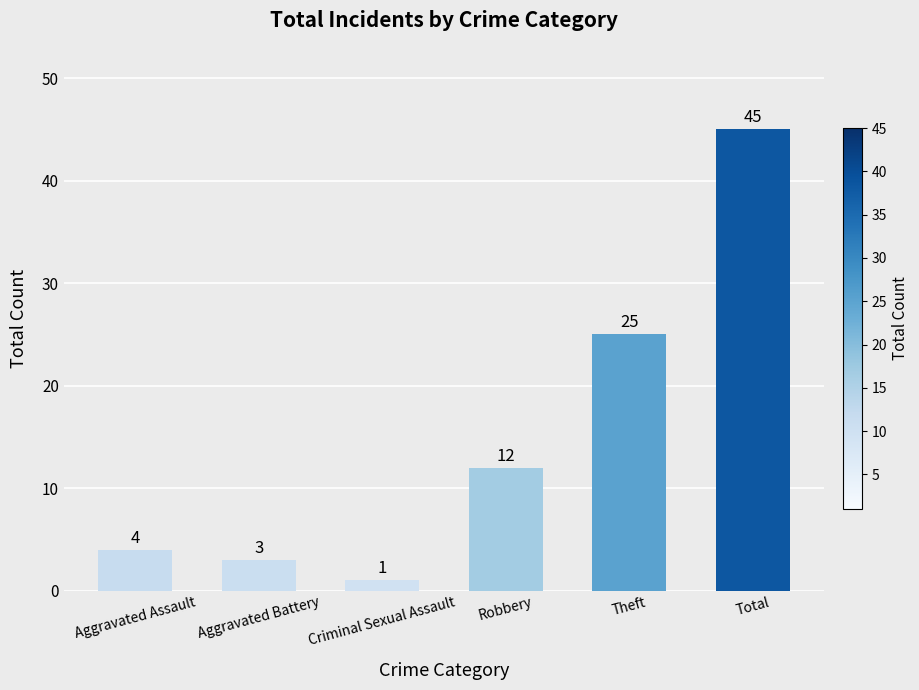

How many bars are there in total?

6